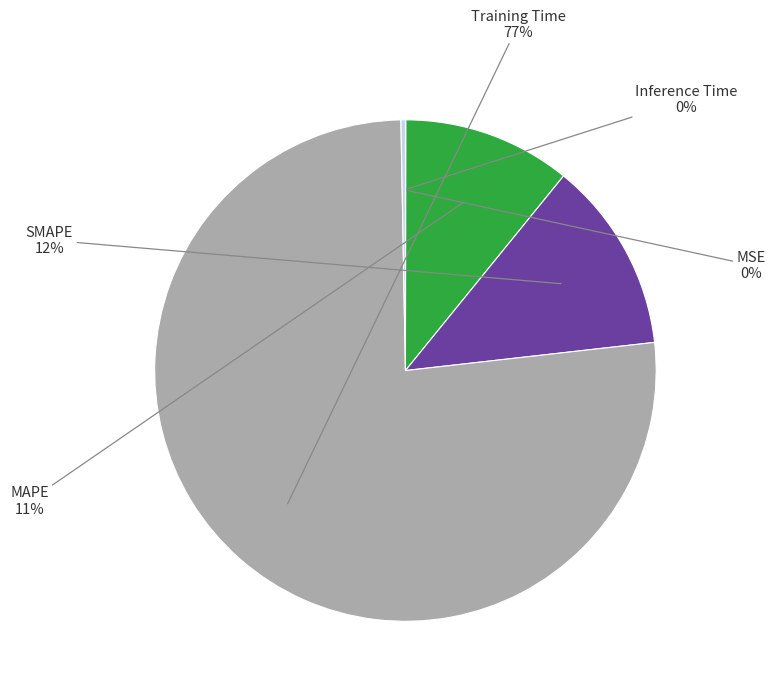

Does any single category account for the majority?

Yes